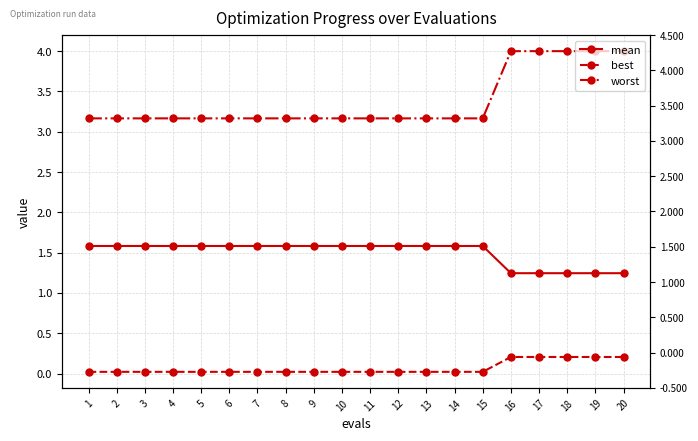

What are all the series names shown in the legend?

mean, best, worst